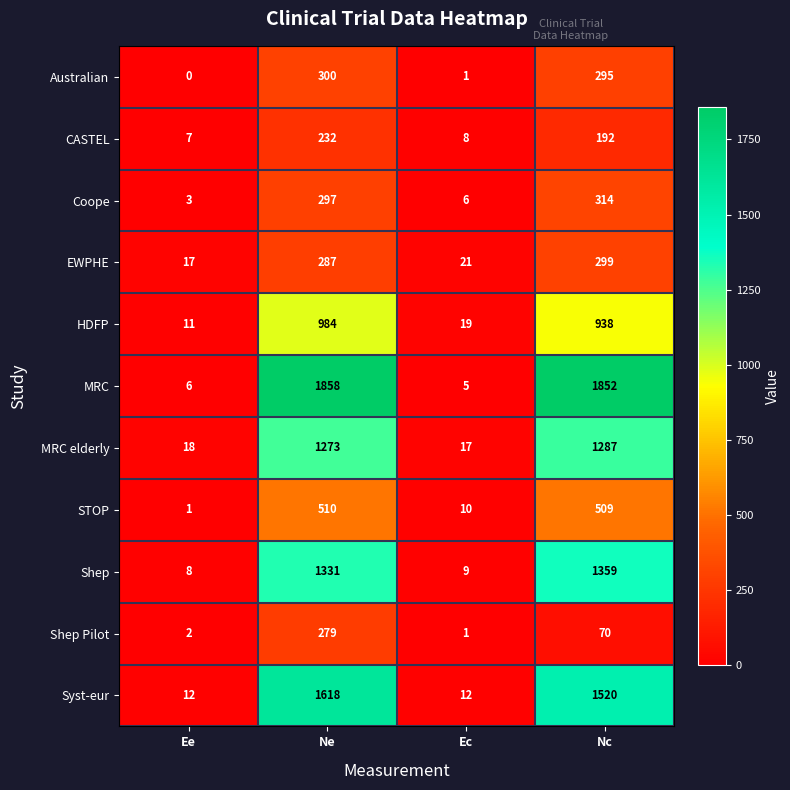

At which label is Shep closest to 683?

Ne